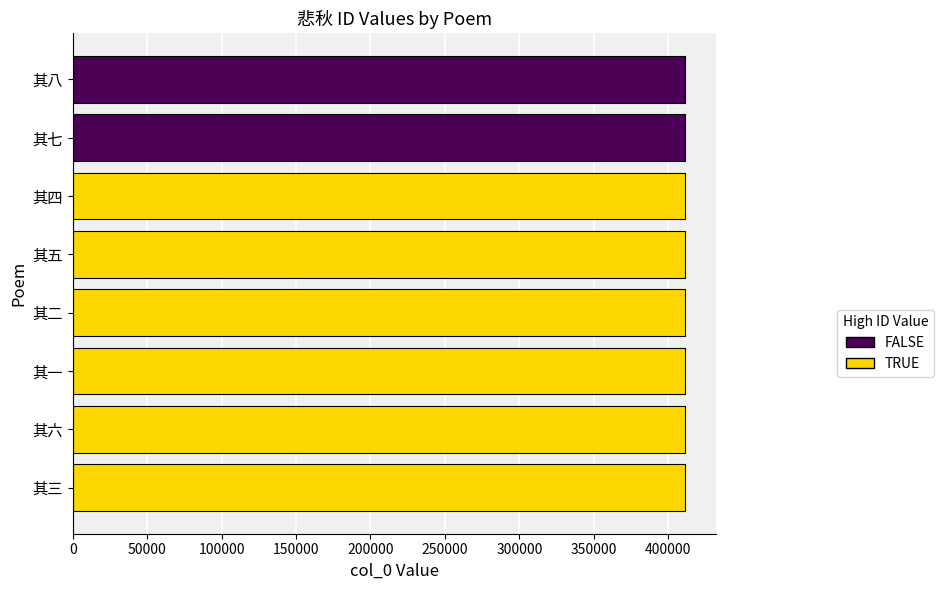

What is the ratio of the value at 其七 to the value at 其五?

1.0